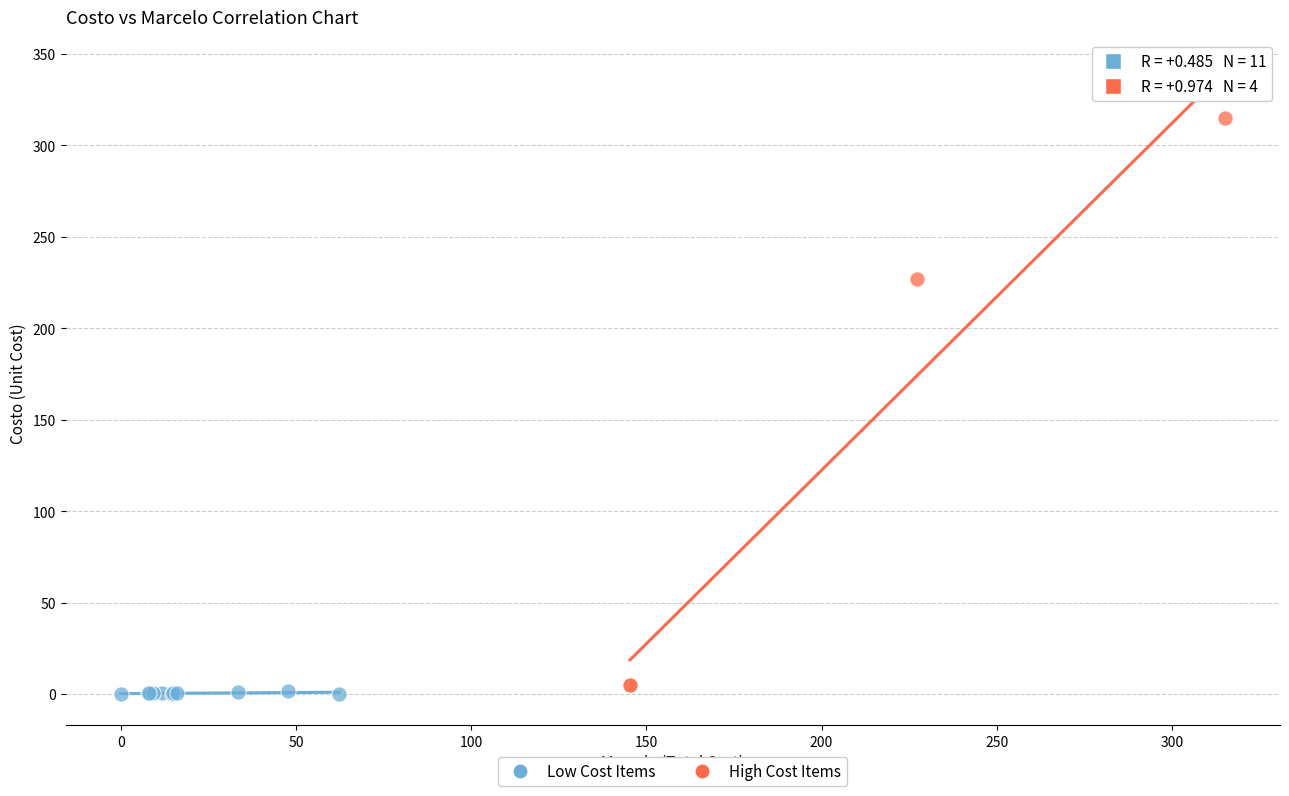

Which series has the largest Y range (max minus min)?

High Cost Items